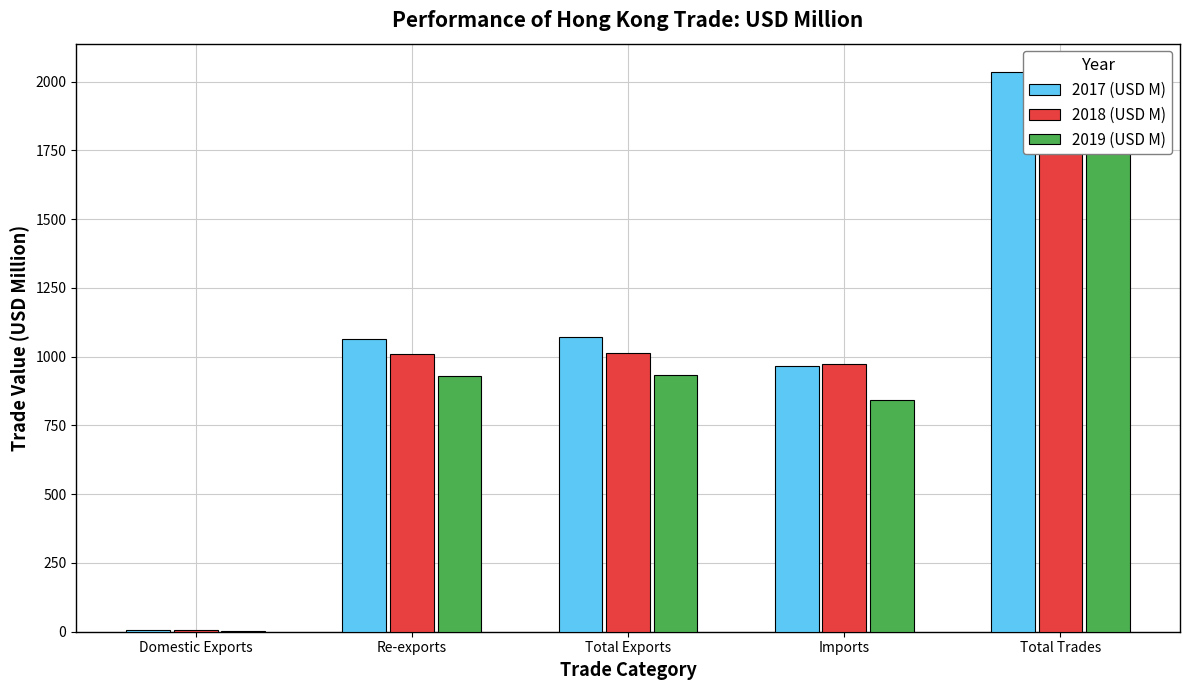

Is it true that 2019 (USD M) equals 934.7 at Total Exports?

True